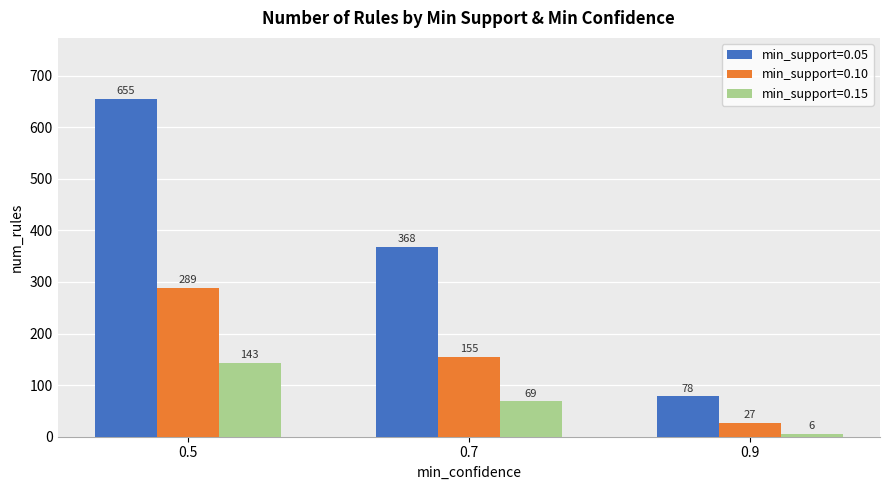

Which series has the largest total across all categories?

min_support=0.05